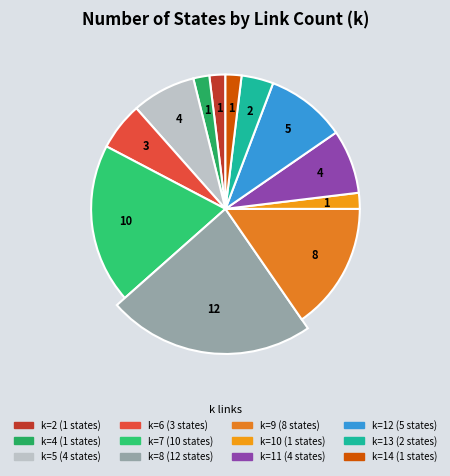

What percentage do 10 and 8 together represent?

25.0%